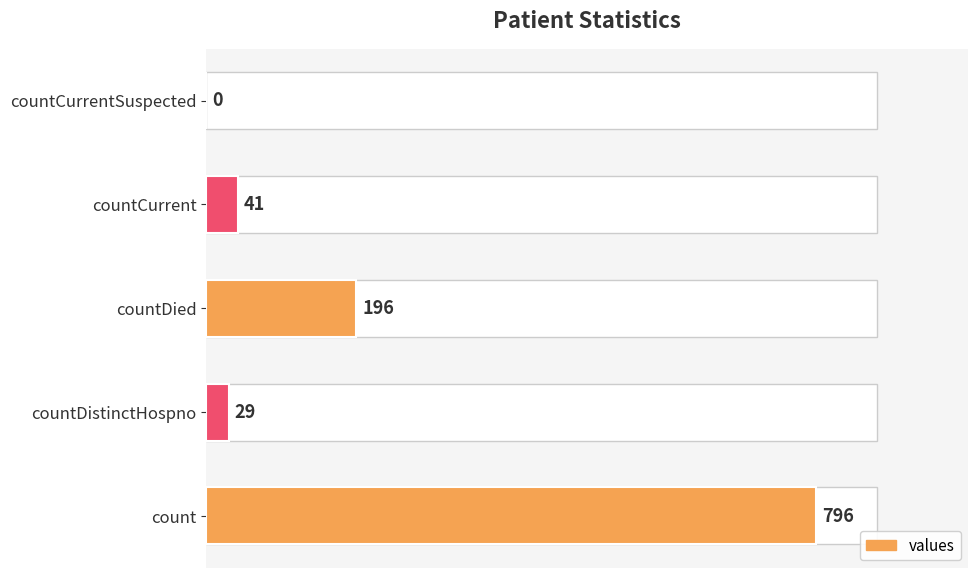

Read the value at countDistinctHospno, to the nearest 10.

30